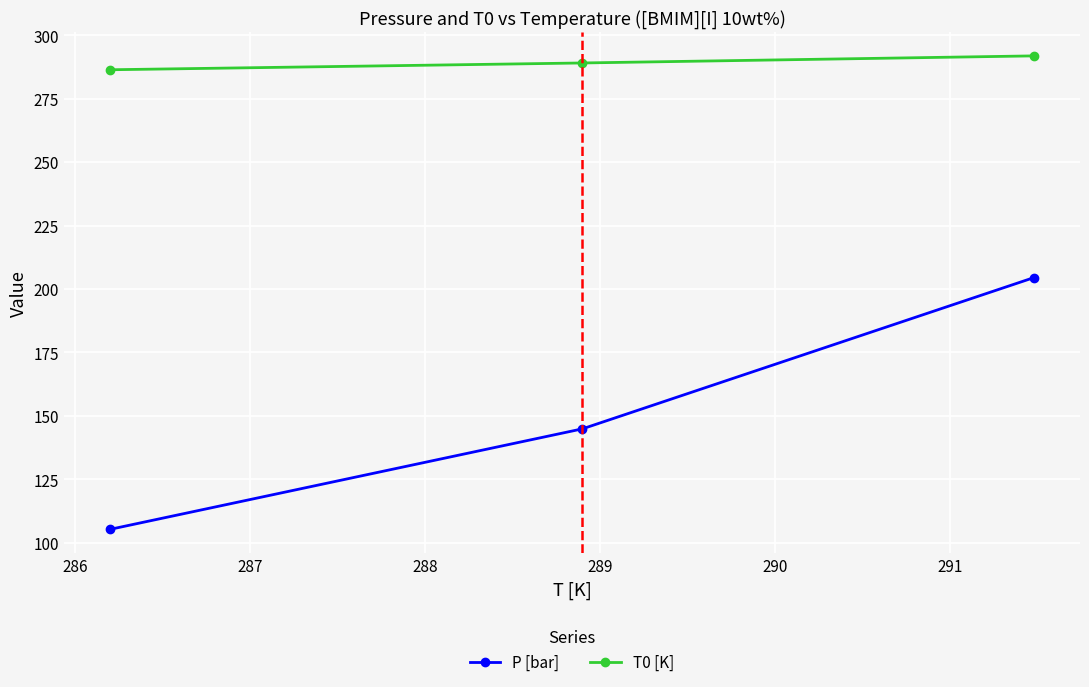

At how many categories does at least one series exceed 185?

3